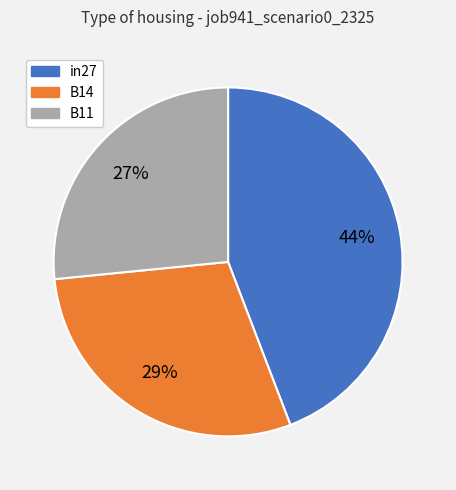

Between B11 and B14, which is larger?

B14